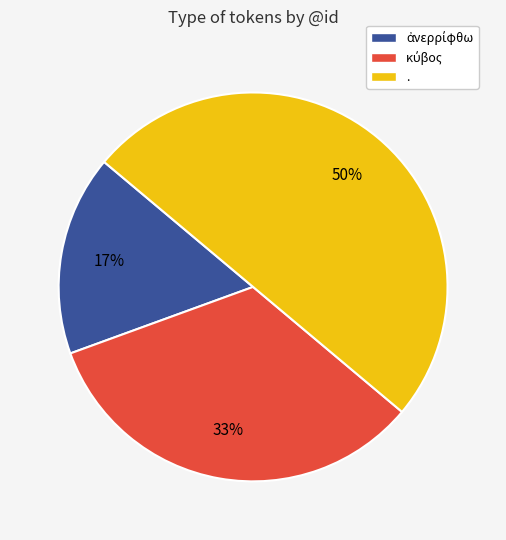

True or false: . accounts for 62% of the total.

False